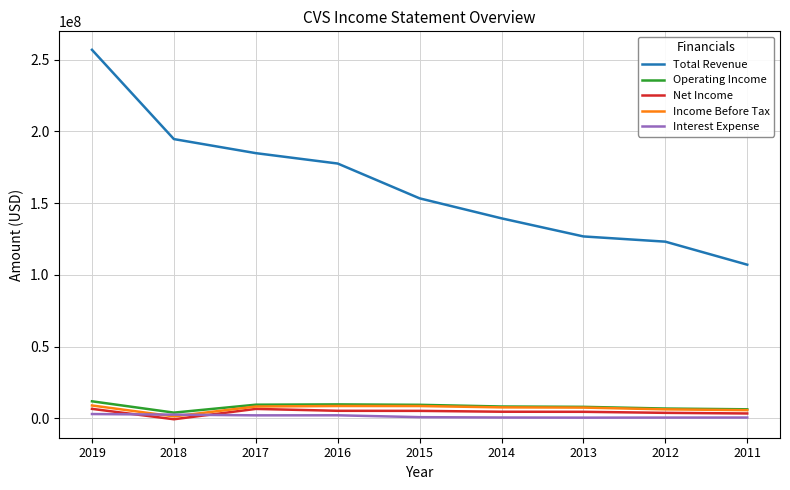

Which series has the largest range (max minus min)?

Total Revenue